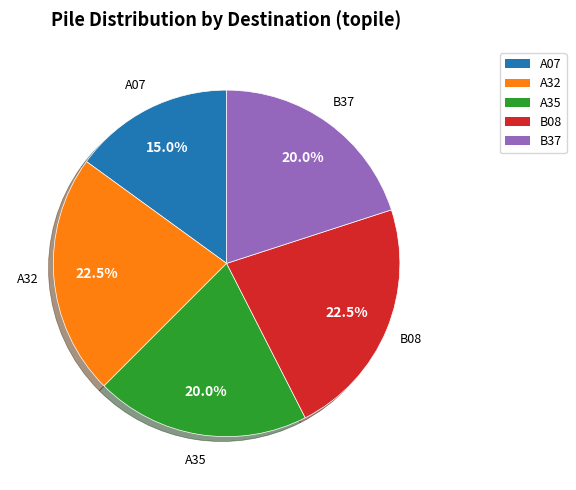

What percentage do A32 and B08 together represent?

45.0%